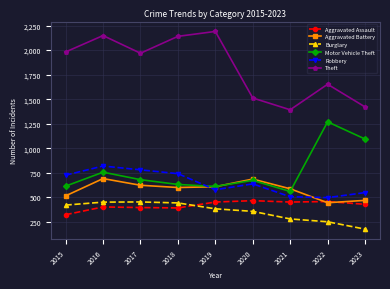

Which category has the lowest value across all series?

2023